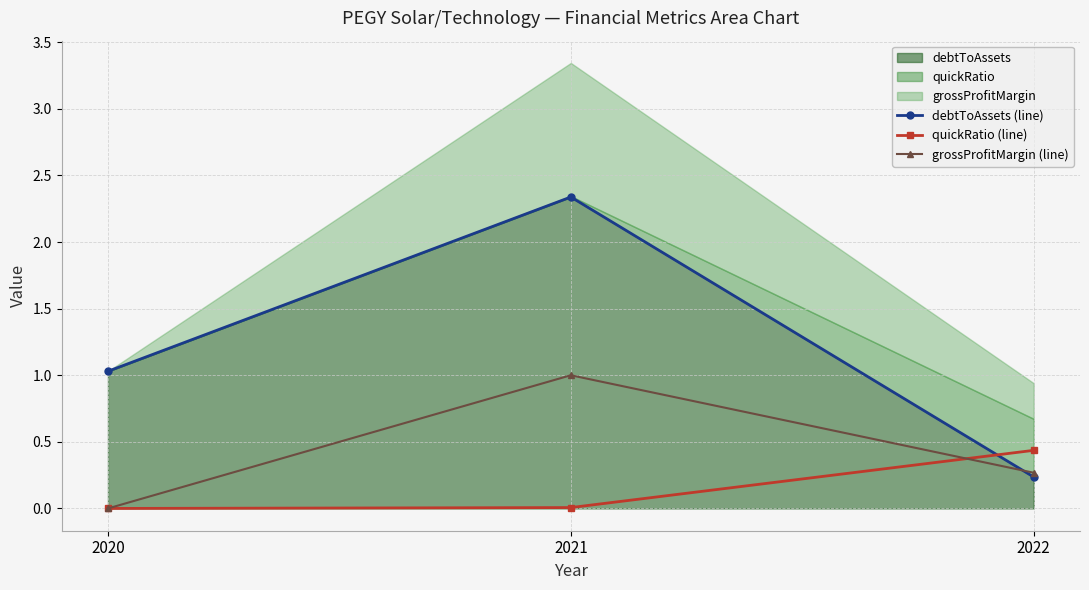

What is the difference between the maximum and second lowest values in the grossProfitMargin (line) series?

0.7